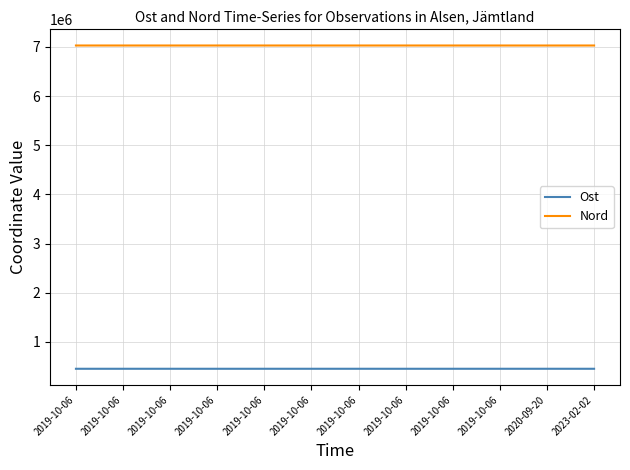

Does the chart display data point markers on the line(s)?

No